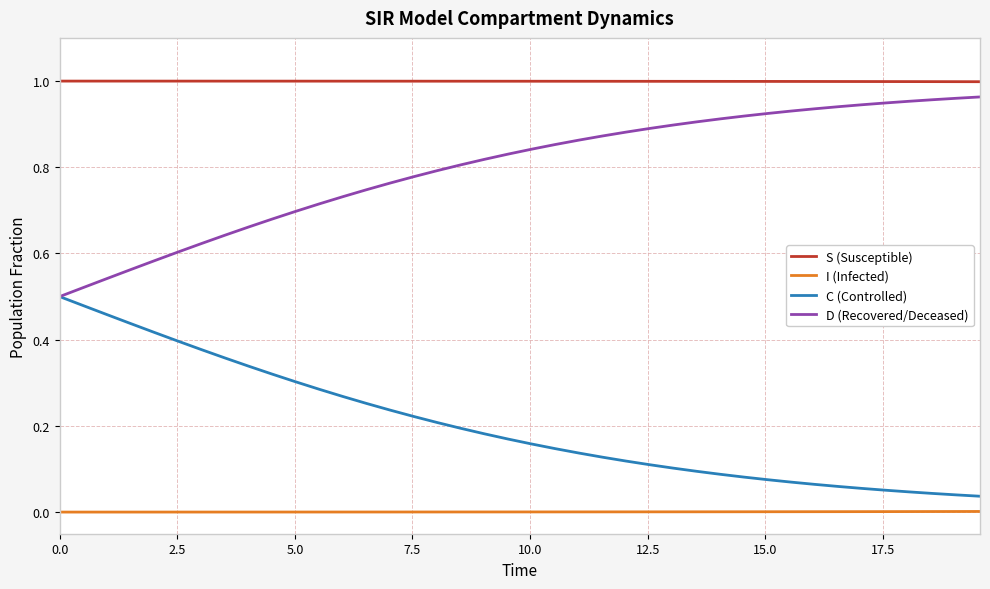

Rank the series by their average value, from lowest to highest.

I (Infected), C (Controlled), D (Recovered/Deceased), S (Susceptible)